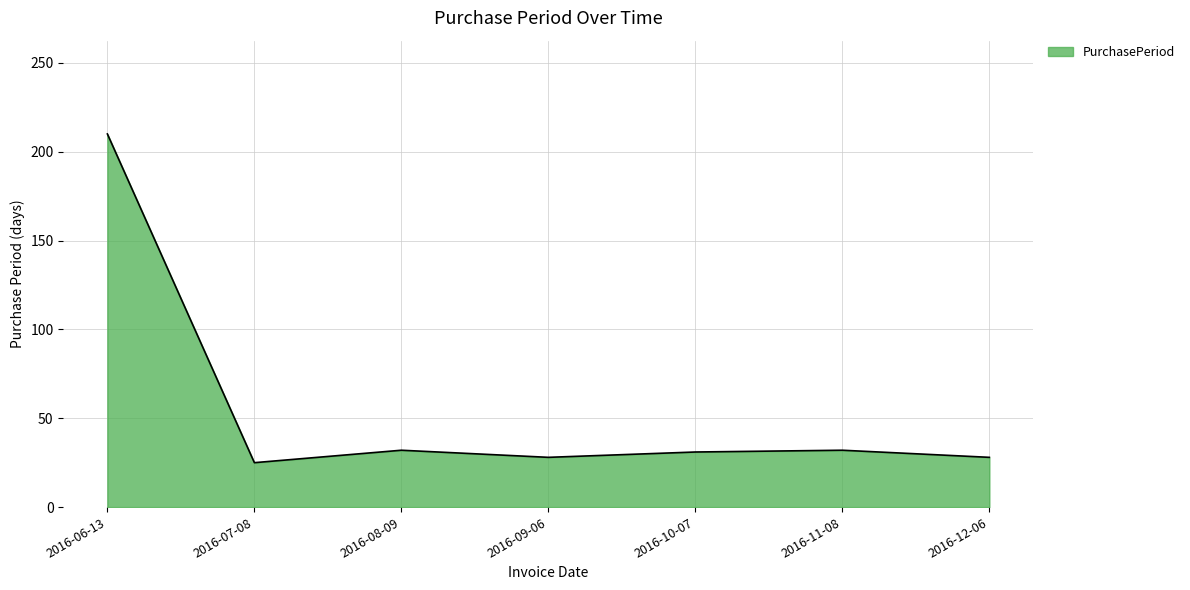

The chart shows a value of 8 at 2016-10-07. True or false?

False